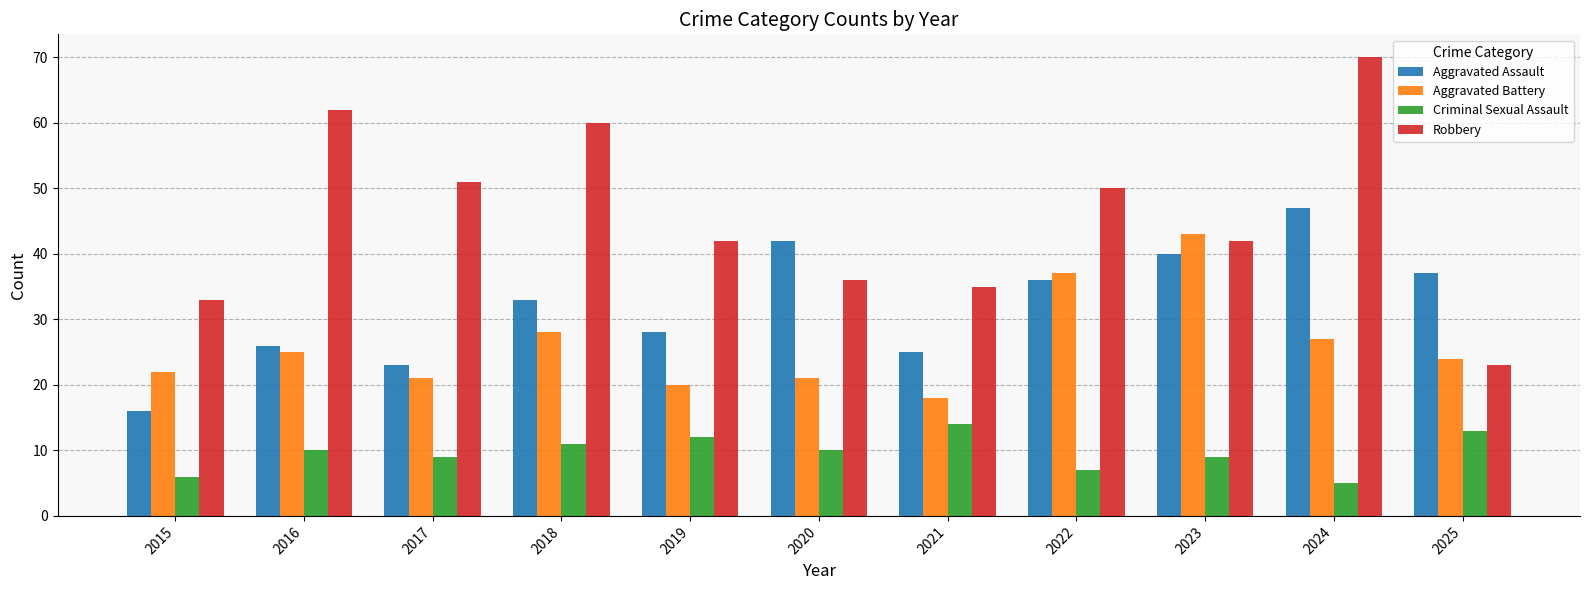

At which category is the sum across all series the highest?

2024